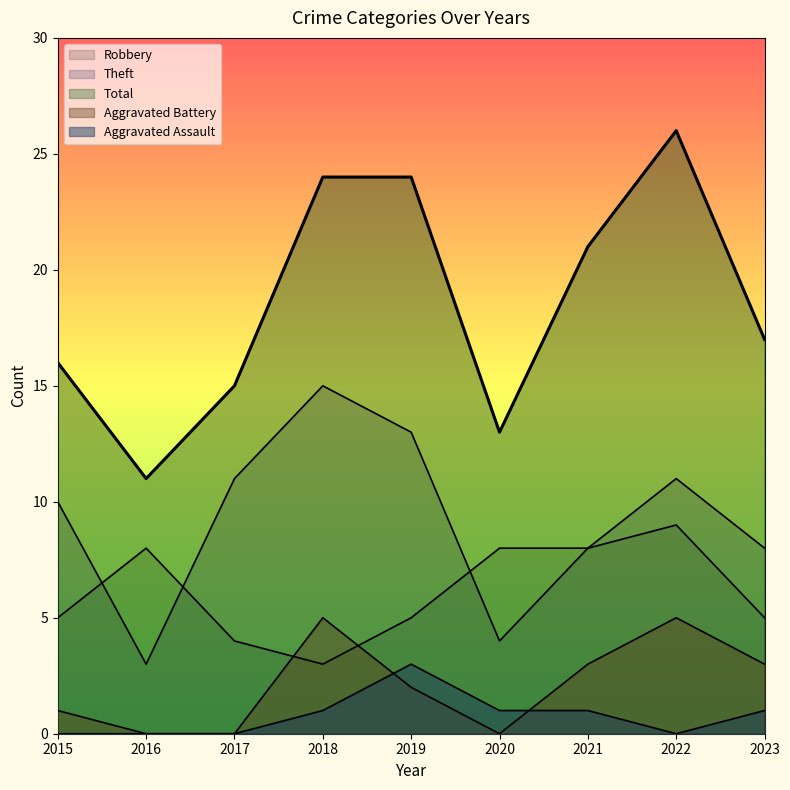

What is the sum of the Aggravated Battery values at 2022 and 2019?

7